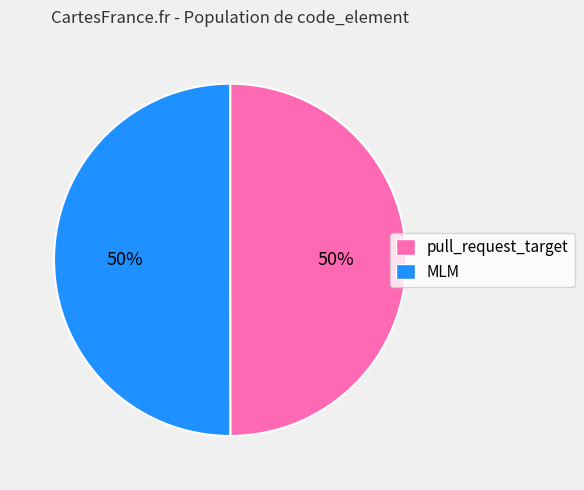

Is the sum of MLM and pull_request_target greater than half?

Yes